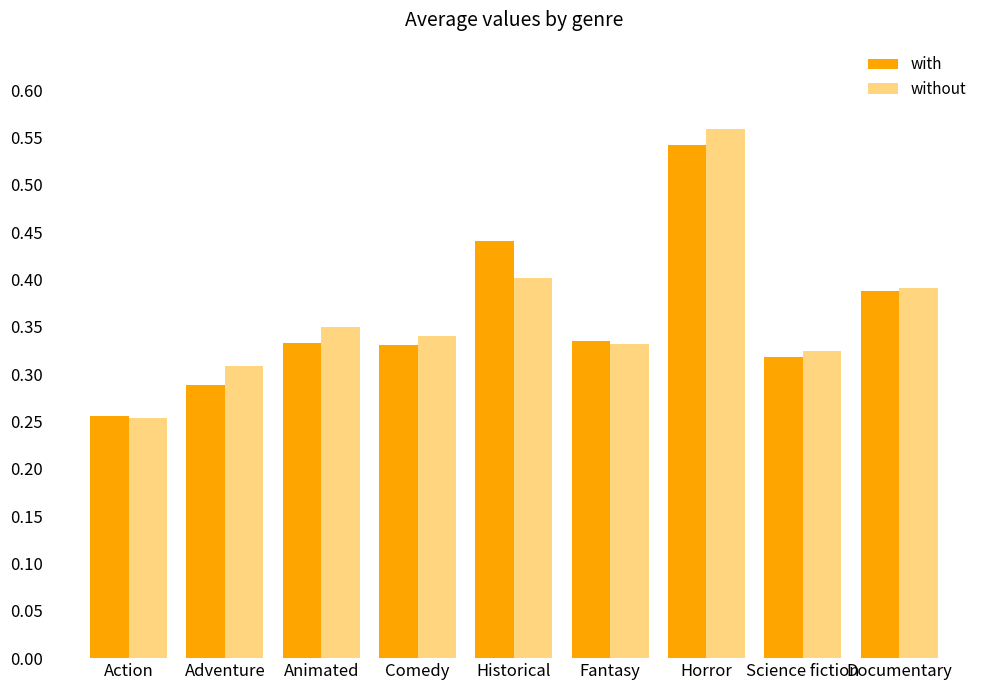

Which series has the widest spread of values?

without